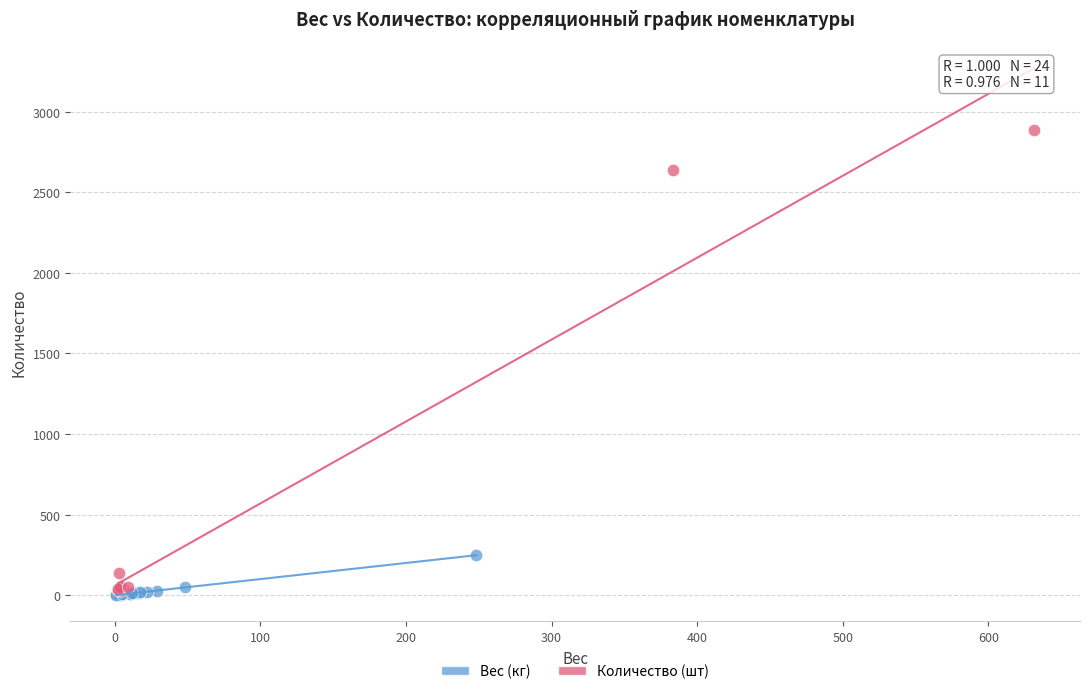

What are all the series names shown in the legend?

Вес (кг), Количество (шт)